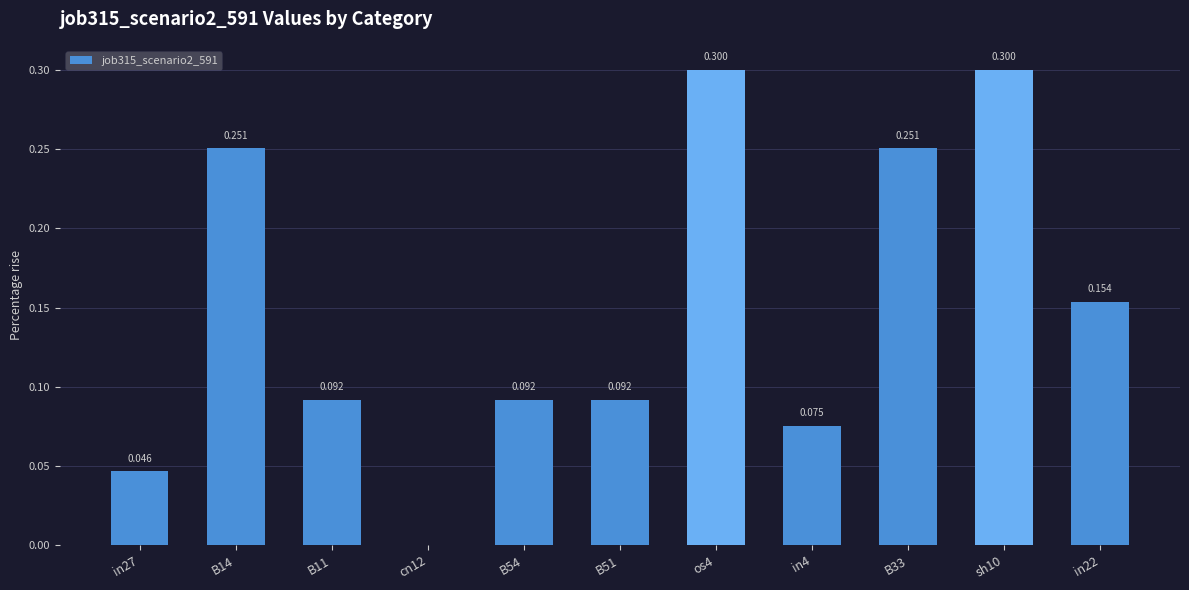

Read the value at sh10.

0.3